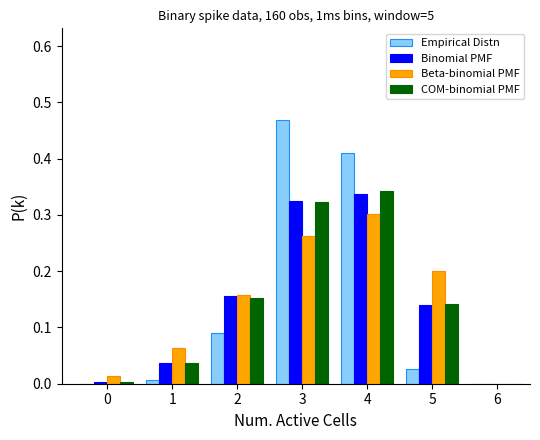

Reading left to right, transcribe this chart: for each range on the x-axis, give the height of each series' bar. The values are not printed on the chart, so give them approximately, as read against the axis.

-0.5 to 0.5: Empirical Distn=0	Binomial PMF=under 0.01	Beta-binomial PMF=0.01	COM-binomial PMF=under 0.01
0.5 to 1.5: Empirical Distn=under 0.01	Binomial PMF=0.04	Beta-binomial PMF=0.06	COM-binomial PMF=0.04
1.5 to 2.5: Empirical Distn=0.09	Binomial PMF=0.16	Beta-binomial PMF=0.16	COM-binomial PMF=0.15
2.5 to 3.5: Empirical Distn=0.47	Binomial PMF=0.32	Beta-binomial PMF=0.26	COM-binomial PMF=0.32
3.5 to 4.5: Empirical Distn=0.41	Binomial PMF=0.34	Beta-binomial PMF=0.30	COM-binomial PMF=0.34
4.5 to 5.5: Empirical Distn=0.03	Binomial PMF=0.14	Beta-binomial PMF=0.20	COM-binomial PMF=0.14
5.5 to 6.5: Empirical Distn=0	Binomial PMF=0	Beta-binomial PMF=0	COM-binomial PMF=0